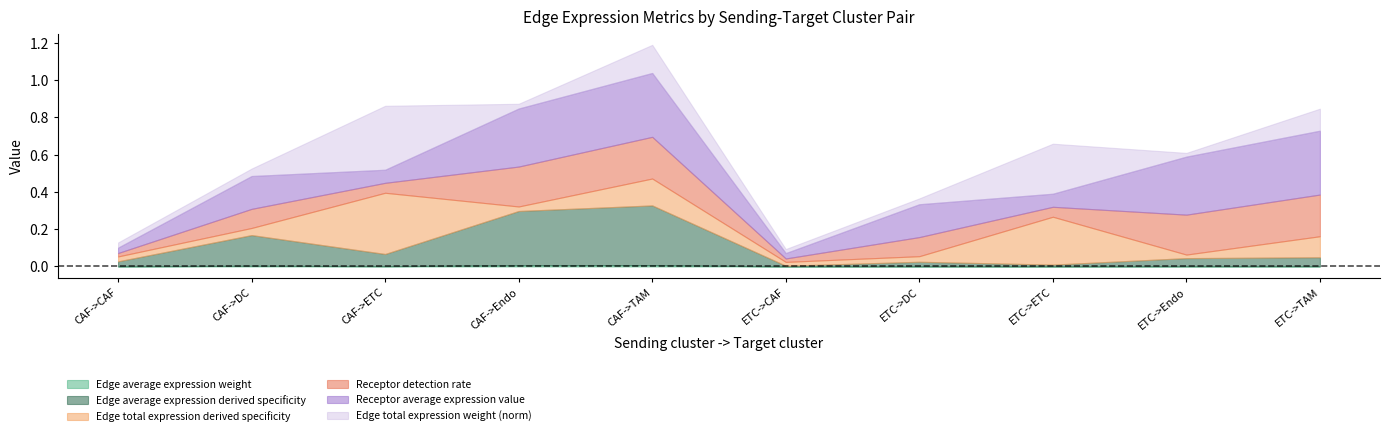

At which category is the sum across all series the highest?

CAF->TAM